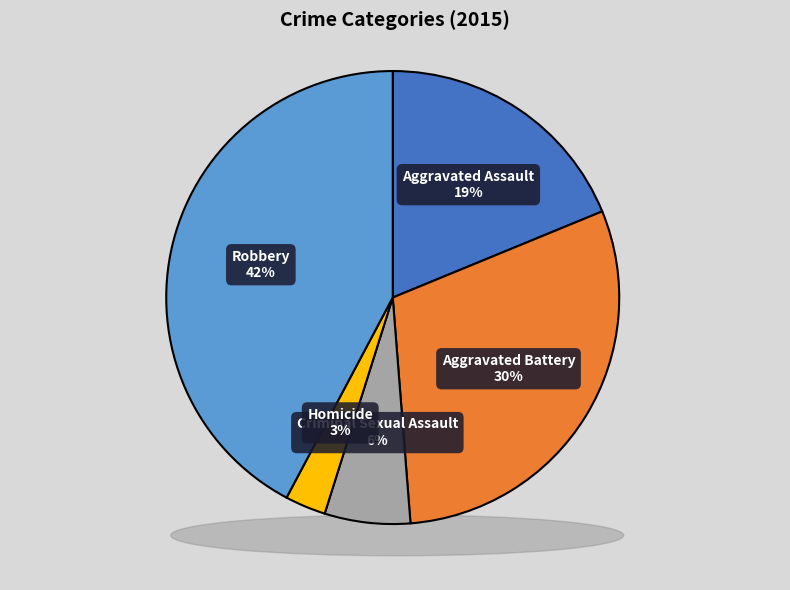

What percentage is NOT represented by Robbery?

57.8%